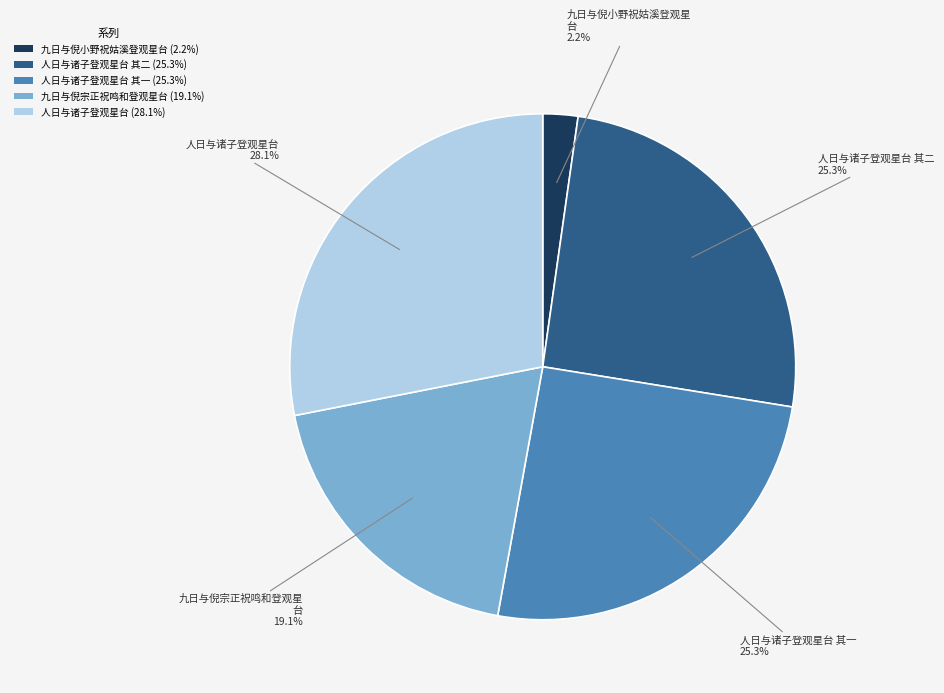

Combined, do 九日与倪小野祝姑溪登观星台 (2.2%) and 人日与诸子登观星台 (28.1%) account for over 50%?

No